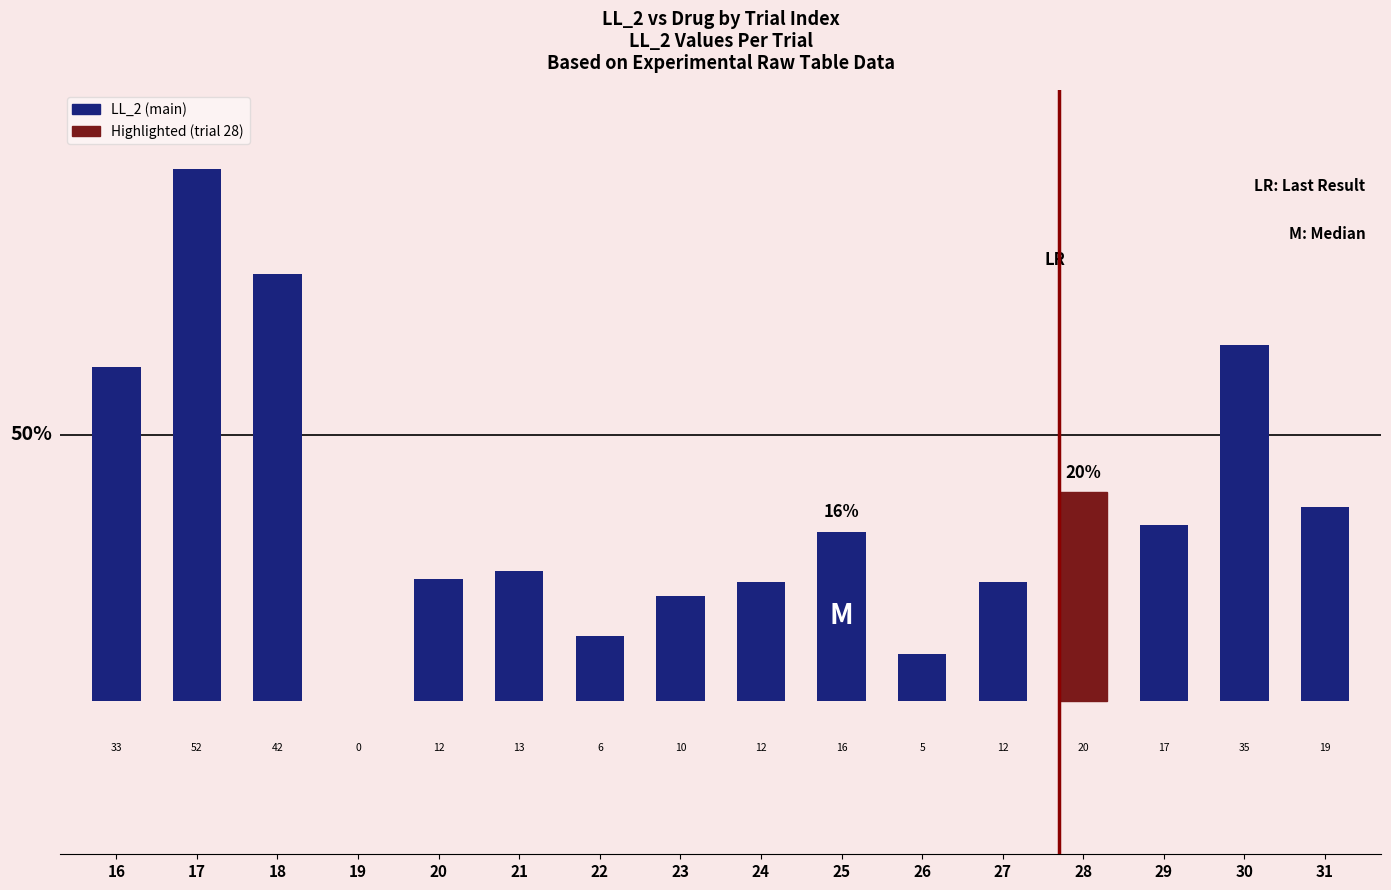

What is the difference between the maximum and minimum values?

51.8